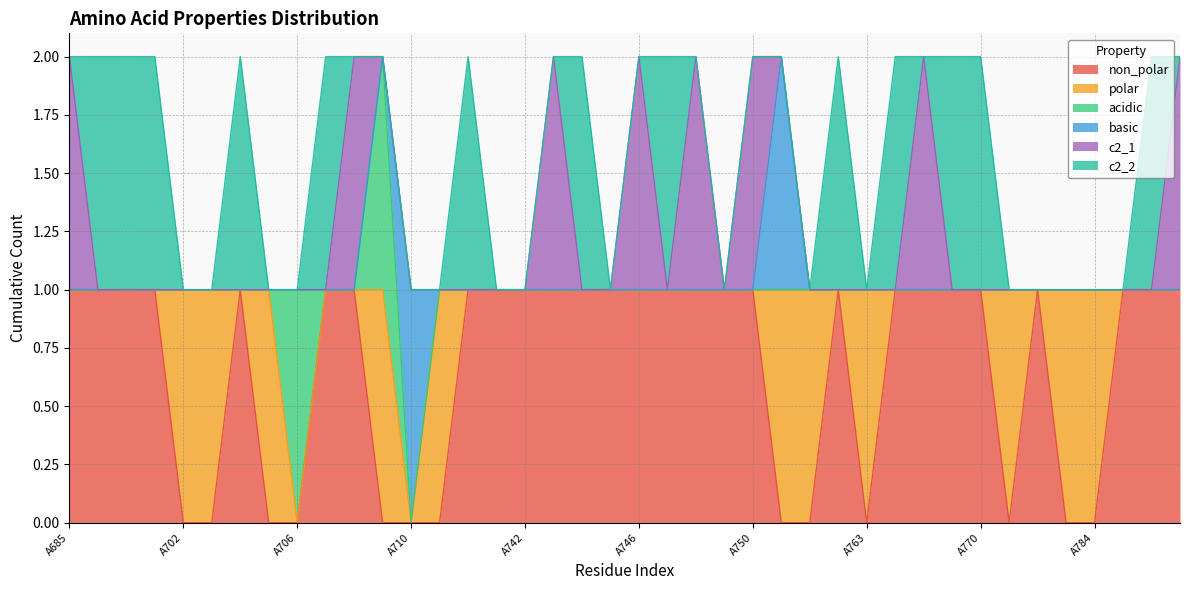

Count the c2_1 values in the range 0 to 1.

40